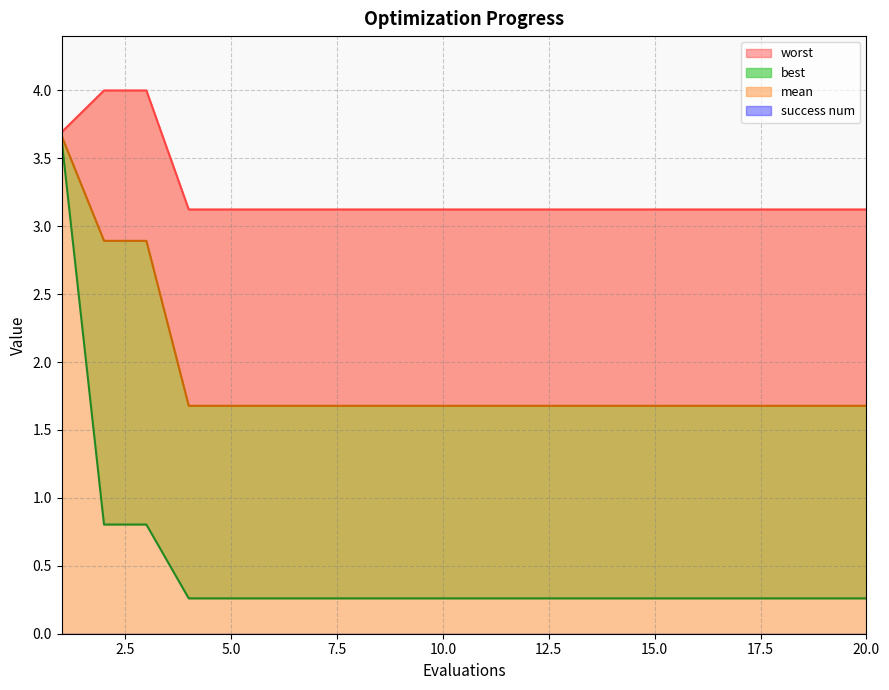

At which category is the sum across all series the highest?

1